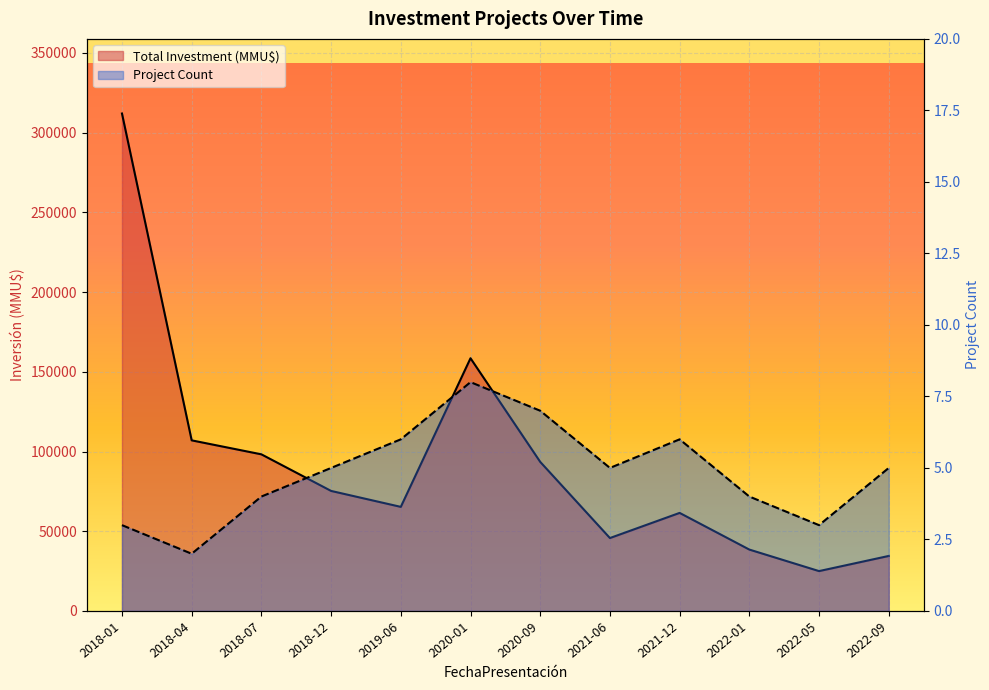

At which label does Project Count first exceed 5?

2019-06